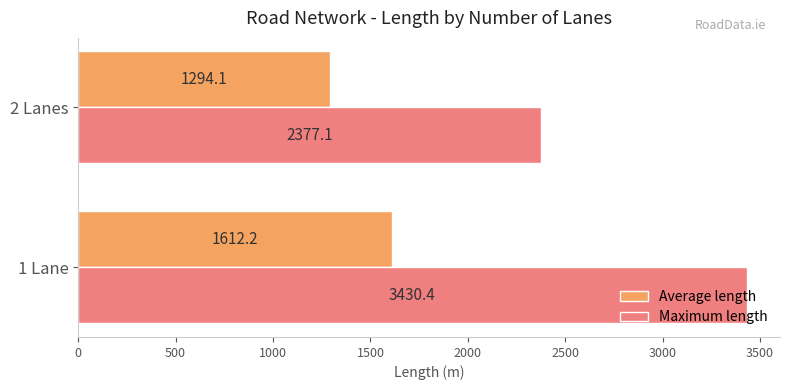

What is the maximum value for Maximum length?

3430.4